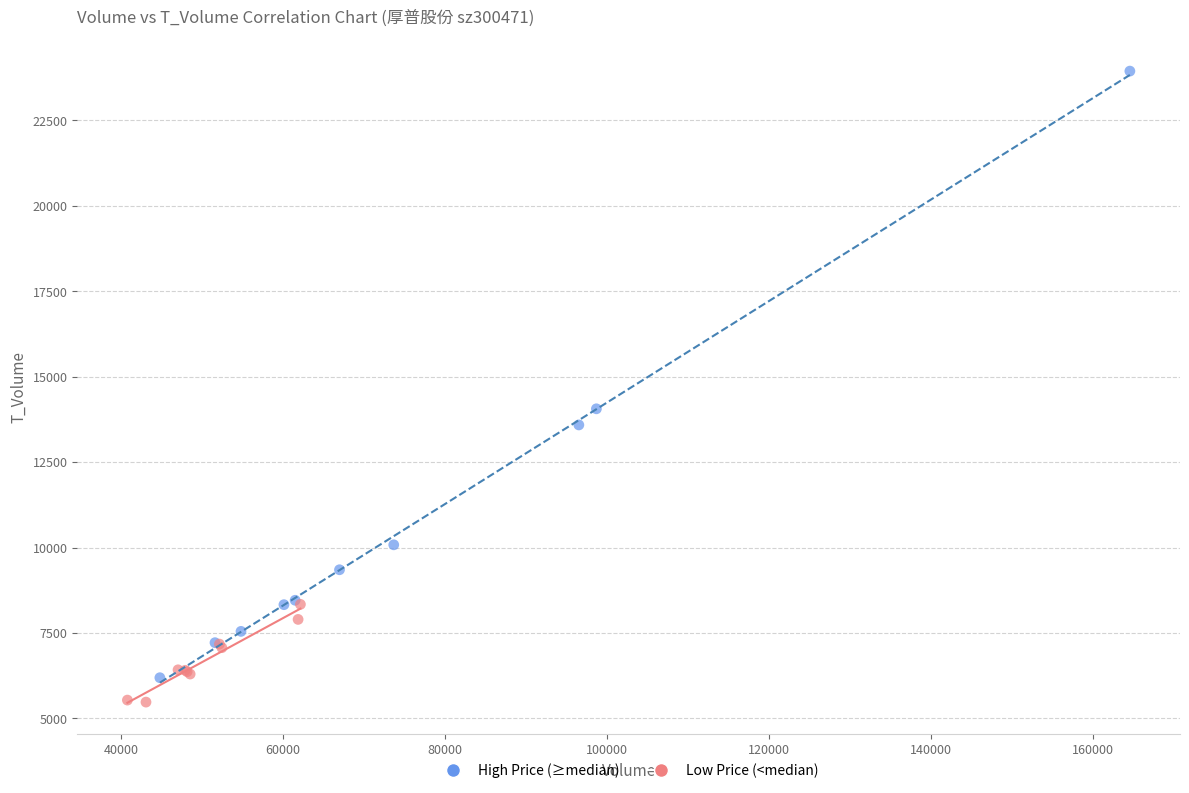

Which series has the largest Y range (max minus min)?

High Price (≥median)